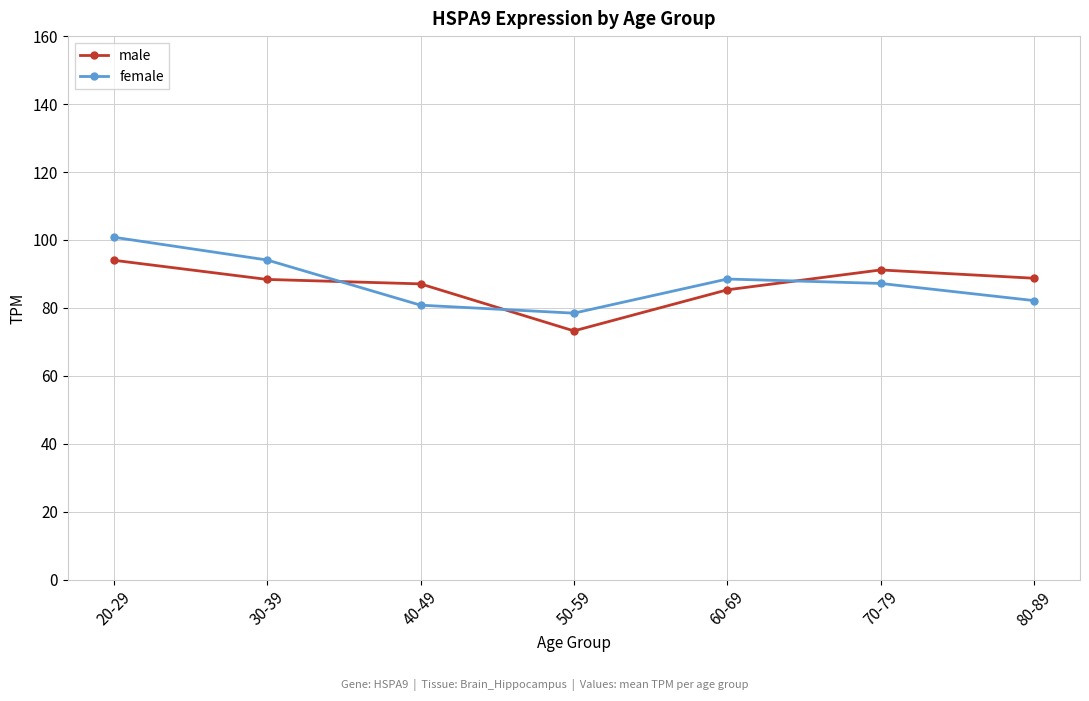

What is the difference between the female values at 80-89 and 40-49?

1.3